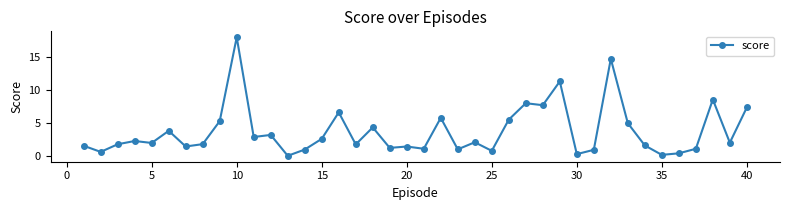

What is the value of the 11th point from the left?

2.9